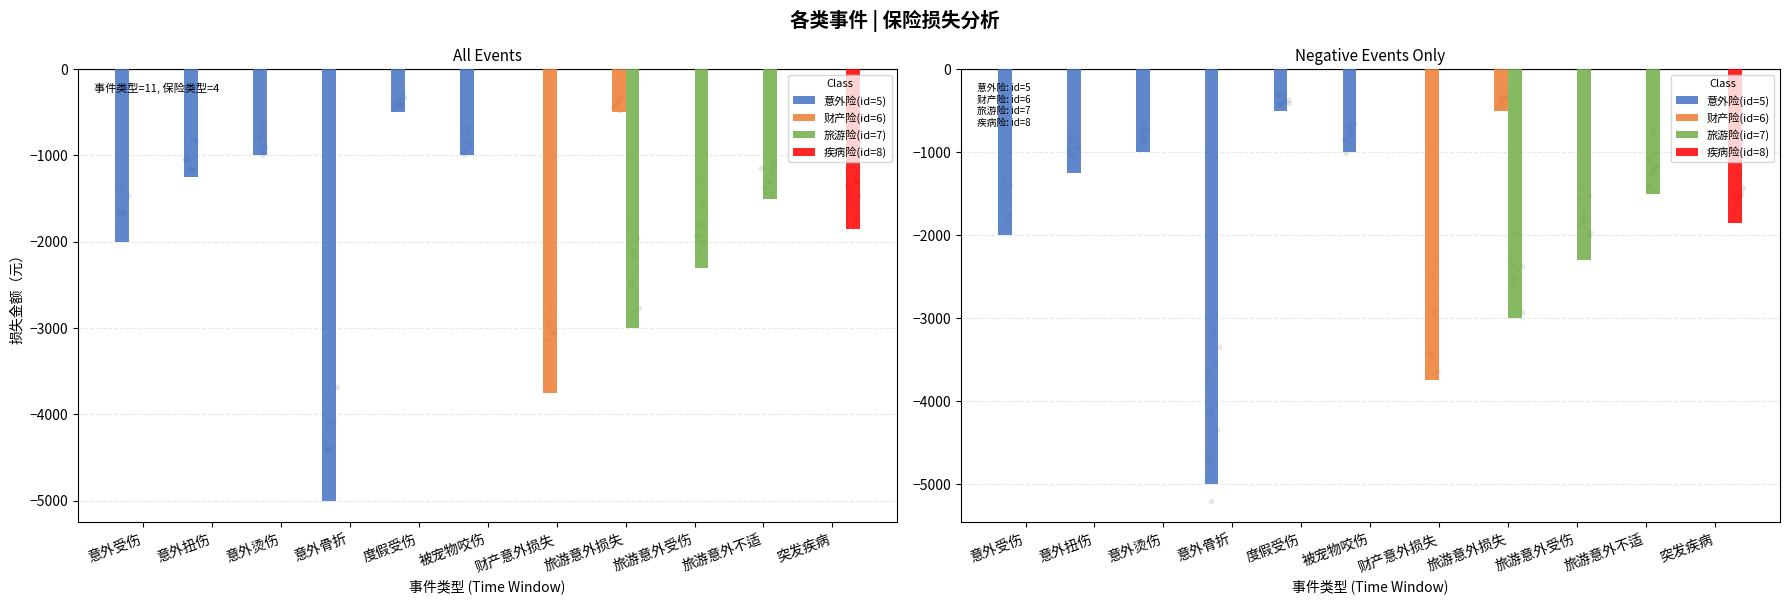

What are all the series names shown in the legend?

意外险(id=5), 财产险(id=6), 旅游险(id=7), 疾病险(id=8)